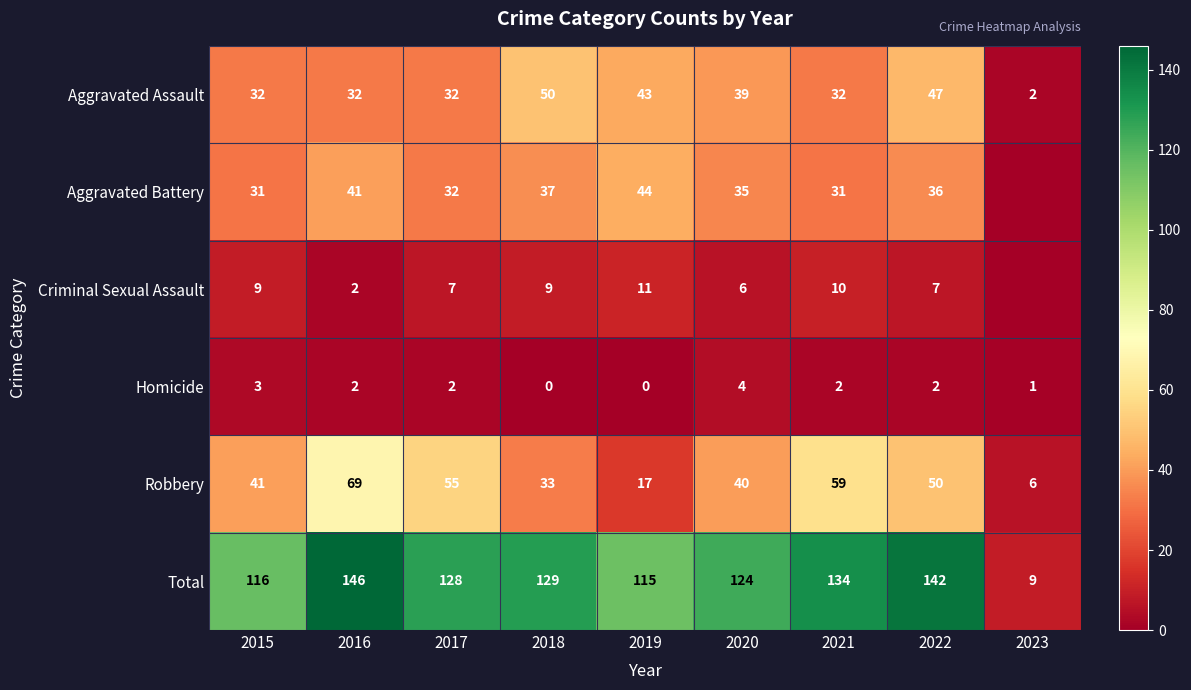

At 2020, list the series in order from largest to smallest.

Total, Robbery, Aggravated Assault, Aggravated Battery, Criminal Sexual Assault, Homicide